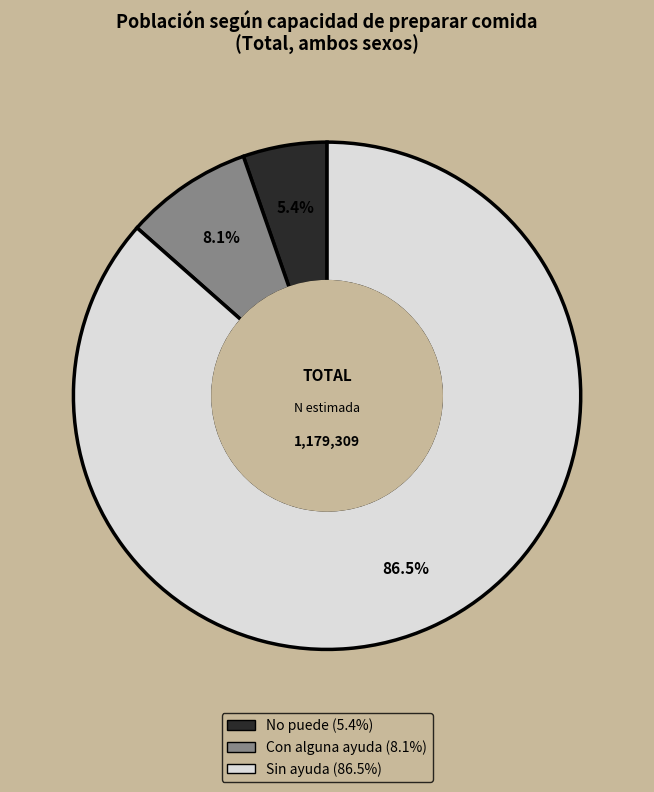

Is there any slice that represents more than half of the pie?

Yes